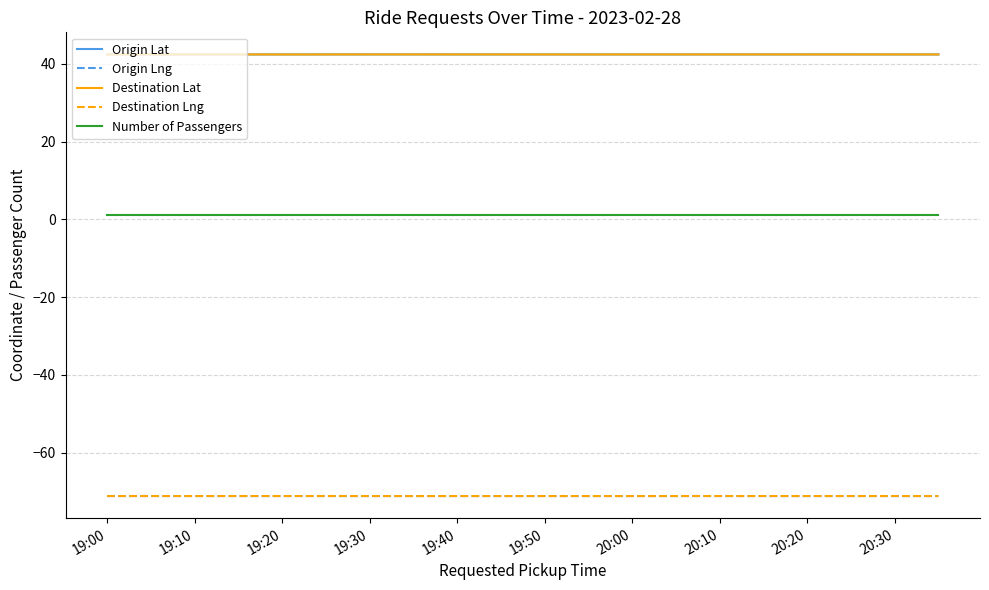

Does the chart have visible grid lines?

Yes